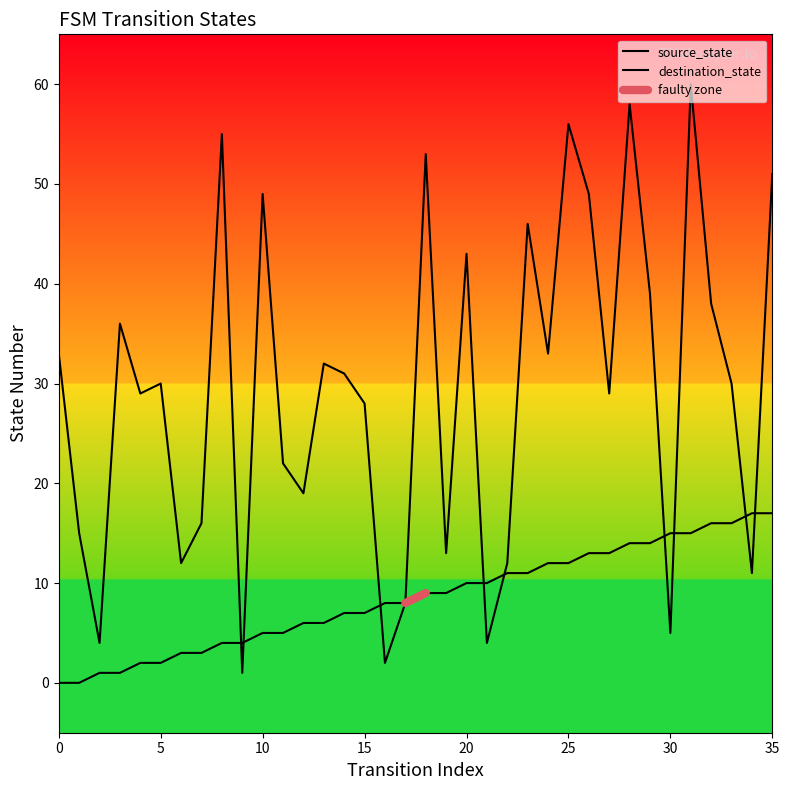

The source_state series shows 31 at 35. True or false?

False